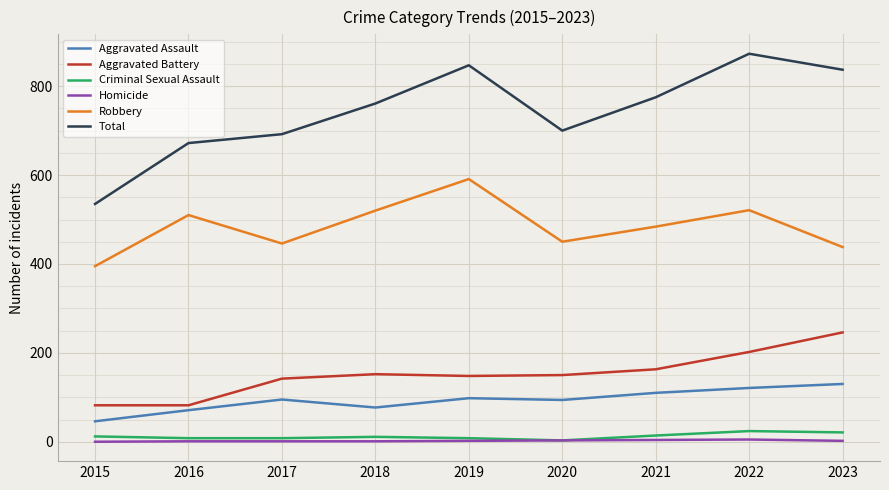

Which series has the largest range (max minus min)?

Total